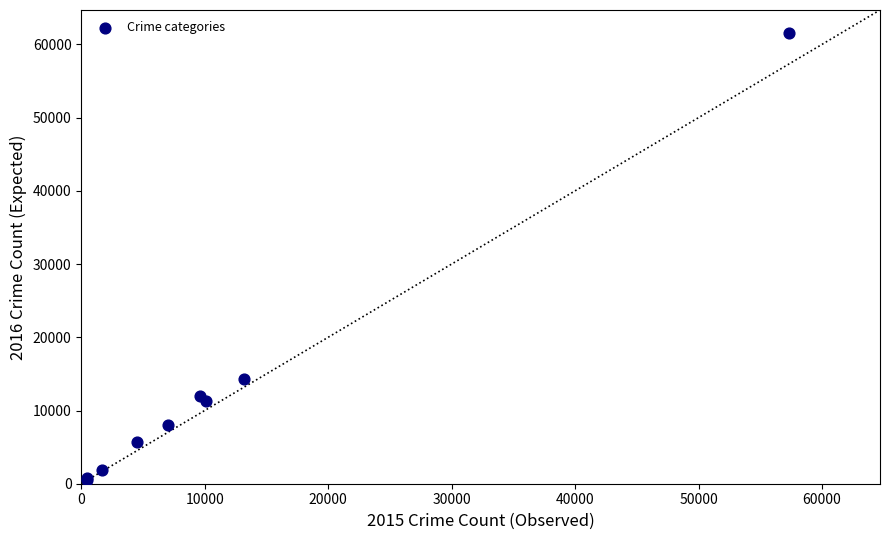

What Y value in the scatter plot is closest to 31066?

14289